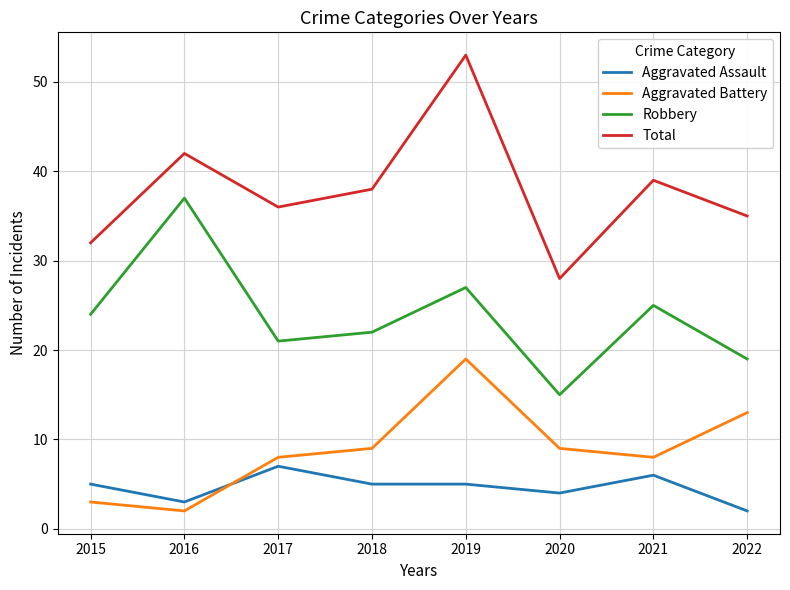

What are all the series names shown in the legend?

Aggravated Assault, Aggravated Battery, Robbery, Total